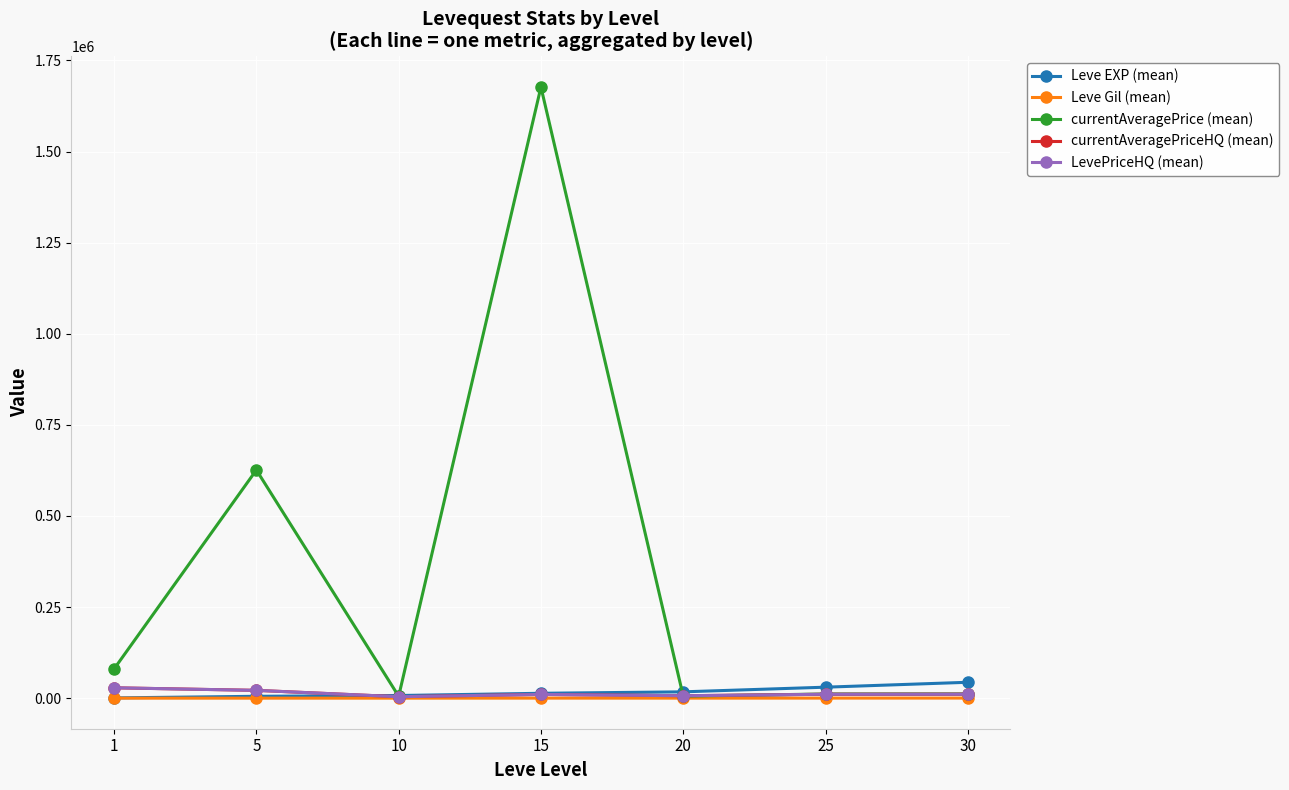

List the series in order of their peak value, lowest first.

Leve Gil (mean), currentAveragePriceHQ (mean), LevePriceHQ (mean), Leve EXP (mean), currentAveragePrice (mean)